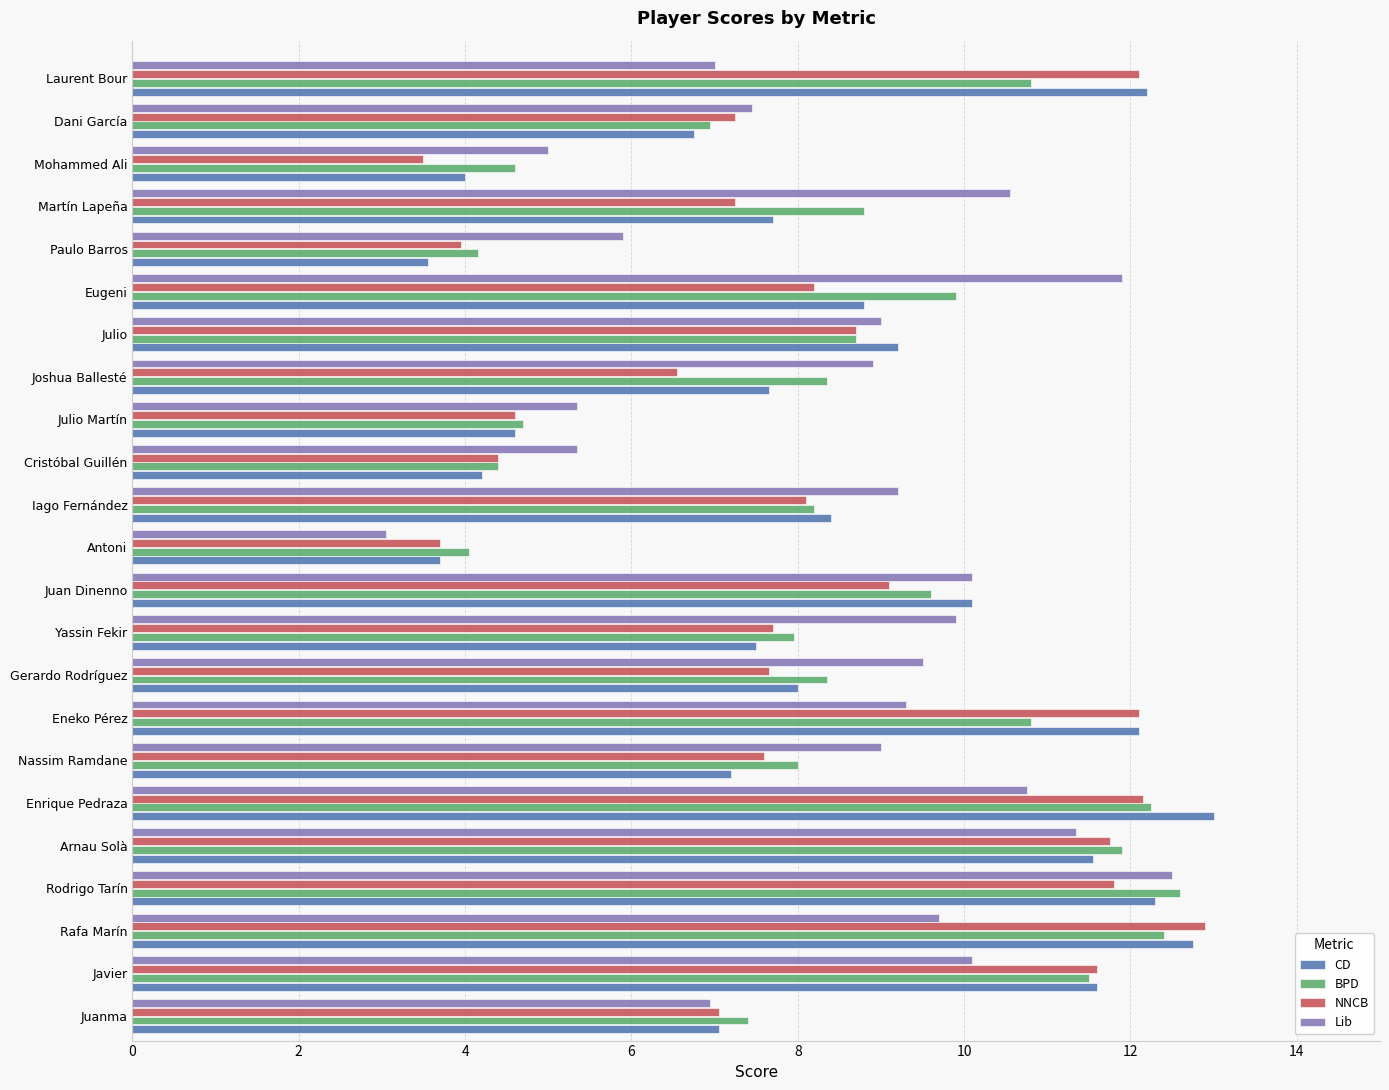

How many series are shown in this chart?

4